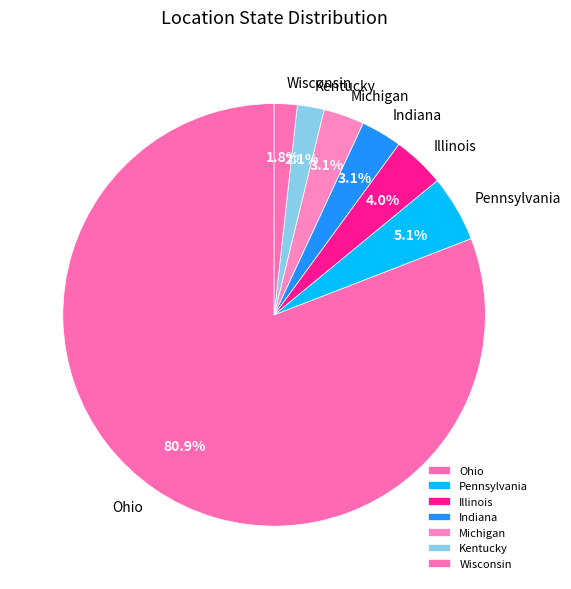

To the nearest percent, what is the combined percentage of Wisconsin and Ohio?

83%